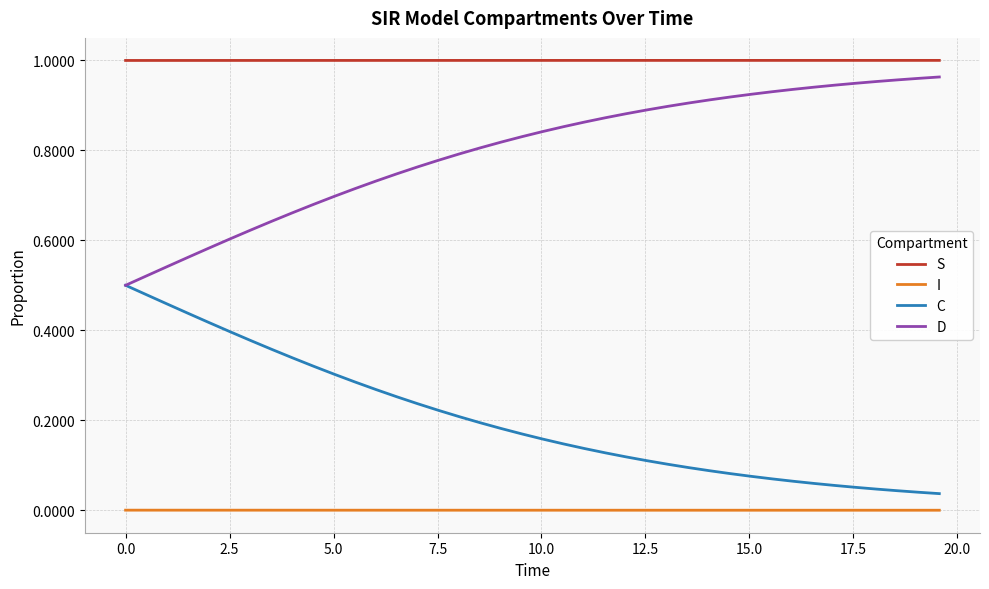

List the series in order of their overall mean, lowest first.

I, C, D, S